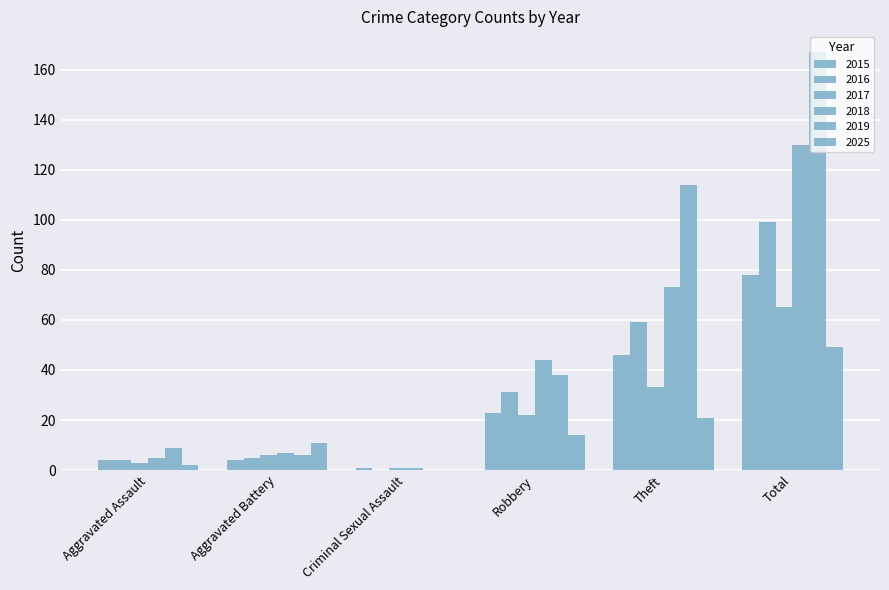

Reading left to right, what are all the values shown in this chart?

2015: Aggravated Assault=4	Aggravated Battery=4	Criminal Sexual Assault=1	Robbery=23	Theft=46	Total=78
2016: Aggravated Assault=4	Aggravated Battery=5	Criminal Sexual Assault=0	Robbery=31	Theft=59	Total=99
2017: Aggravated Assault=3	Aggravated Battery=6	Criminal Sexual Assault=1	Robbery=22	Theft=33	Total=65
2018: Aggravated Assault=5	Aggravated Battery=7	Criminal Sexual Assault=1	Robbery=44	Theft=73	Total=130
2019: Aggravated Assault=9	Aggravated Battery=6	Criminal Sexual Assault=0	Robbery=38	Theft=114	Total=167
2025: Aggravated Assault=2	Aggravated Battery=11	Criminal Sexual Assault=0	Robbery=14	Theft=21	Total=49